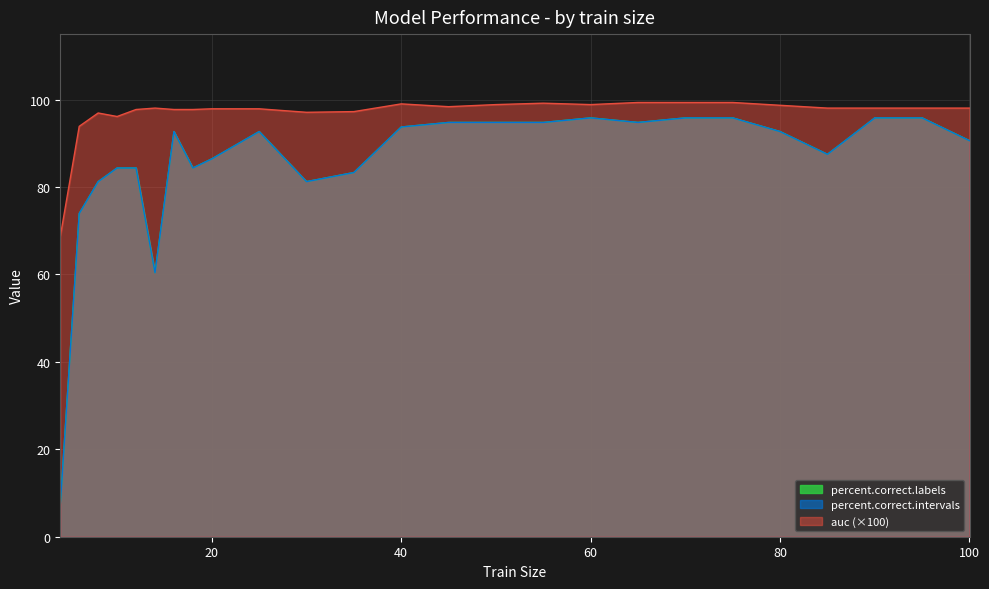

Which series has the largest total across all categories?

auc